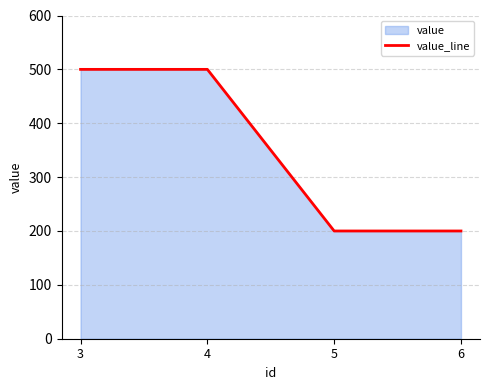

Rank the categories by value from highest to lowest.

3, 4, 5, 6